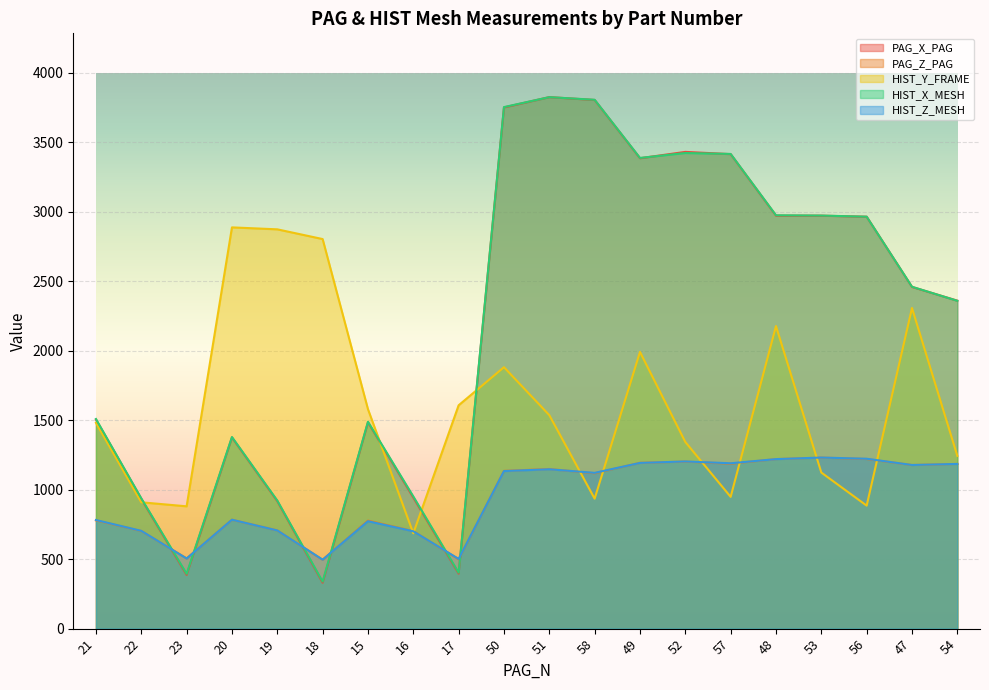

Read the PAG_Z_PAG value at 16.

701.7